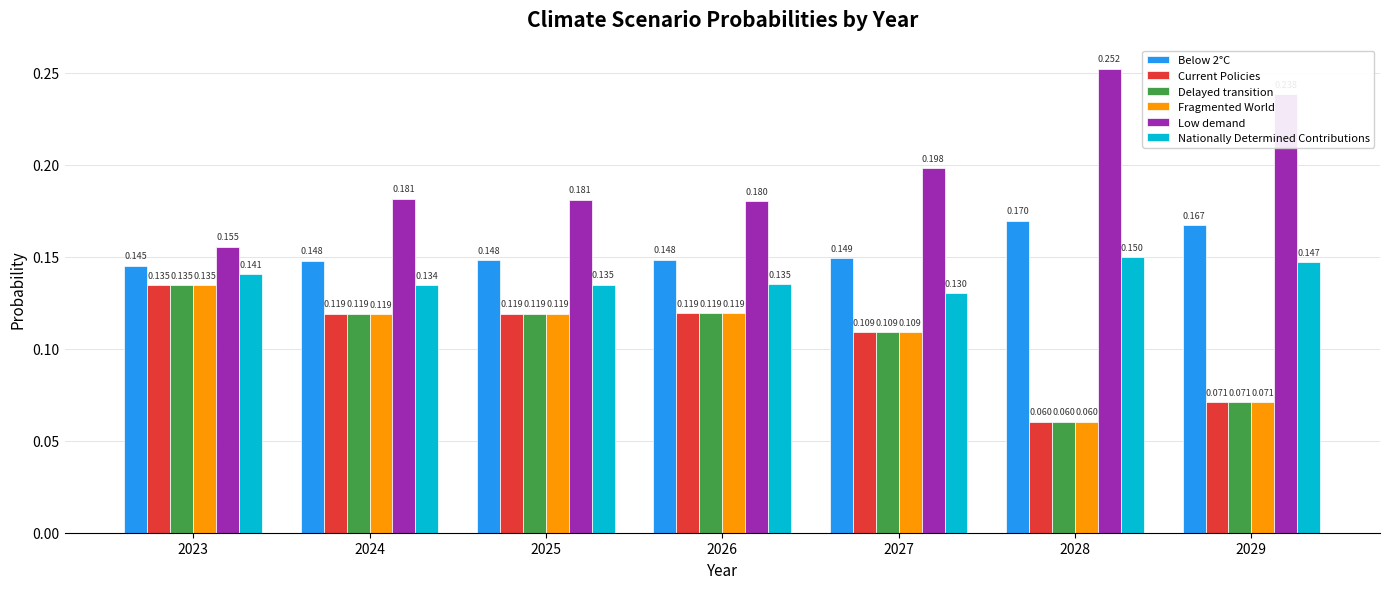

What is the sum of all Nationally Determined Contributions values?

1.0